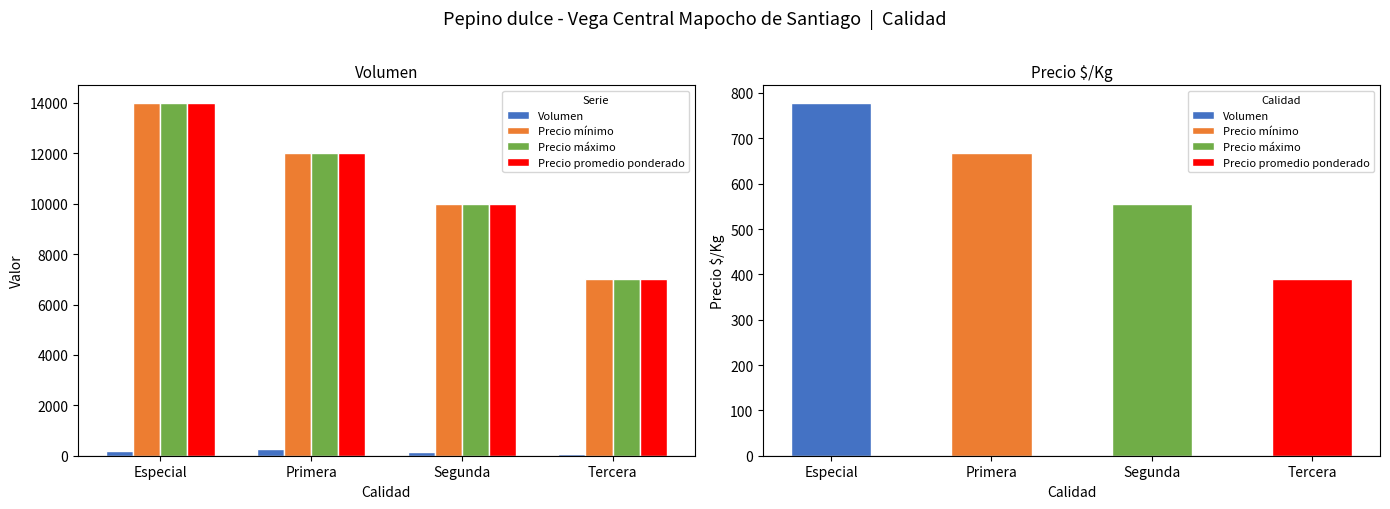

At which label does Volumen reach its peak?

Primera